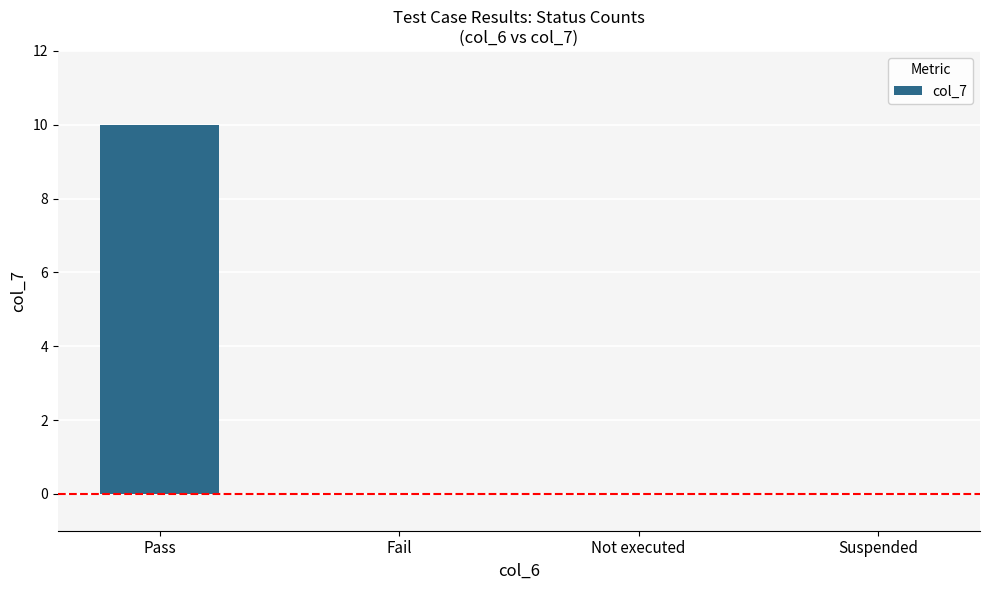

True or false: the data shows 10 at Pass.

True